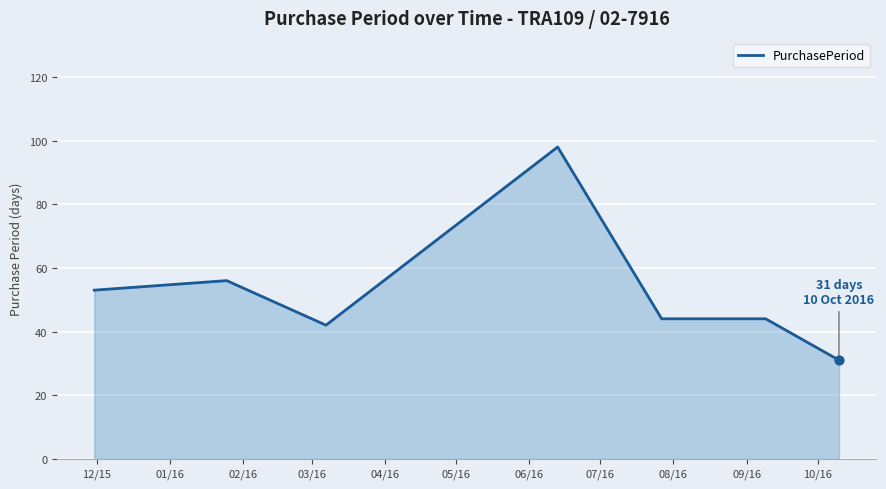

What is the average value?

53